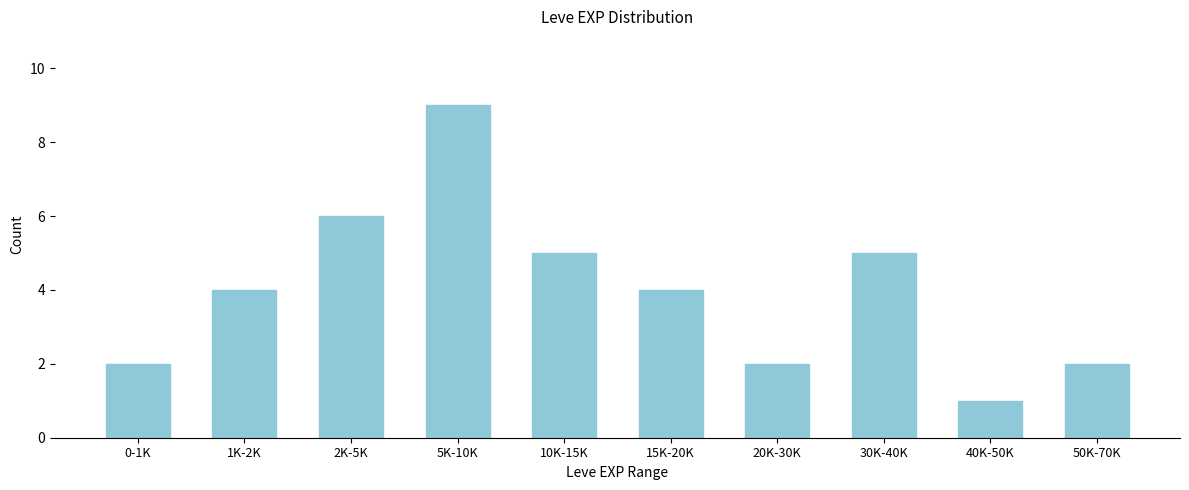

Reading left to right, what are all the values shown in this chart?

2	4	6	9	5	4	2	5	1	2